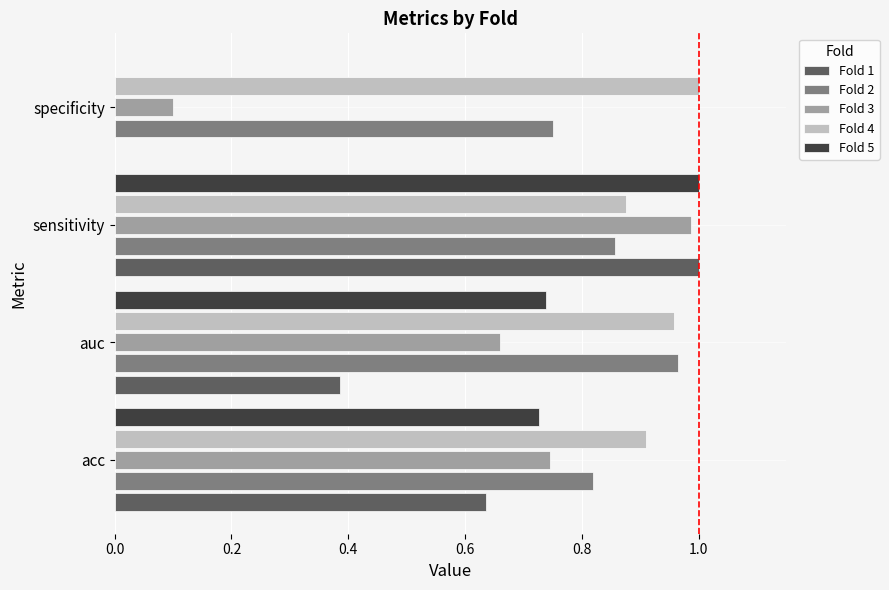

Which category has the highest value in the Fold 4 series?

specificity